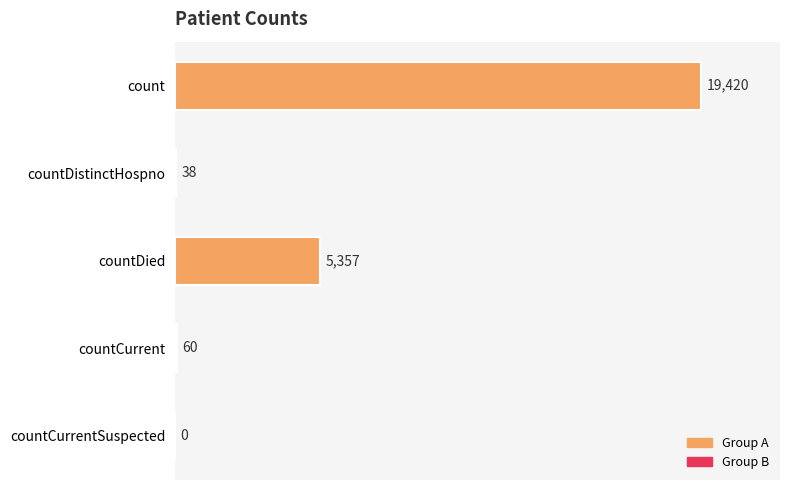

The value at countCurrentSuspected is -9599. True or false?

False